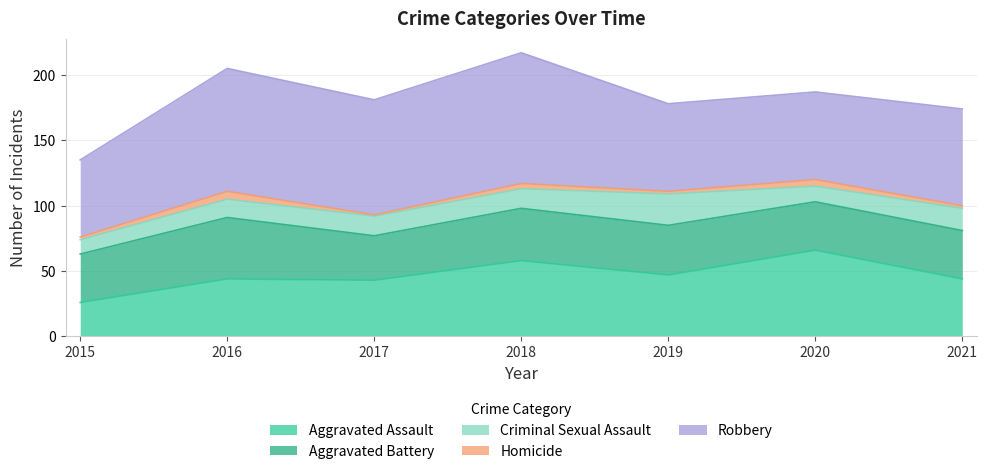

What are all the series names shown in the legend?

Aggravated Assault, Aggravated Battery, Criminal Sexual Assault, Homicide, Robbery